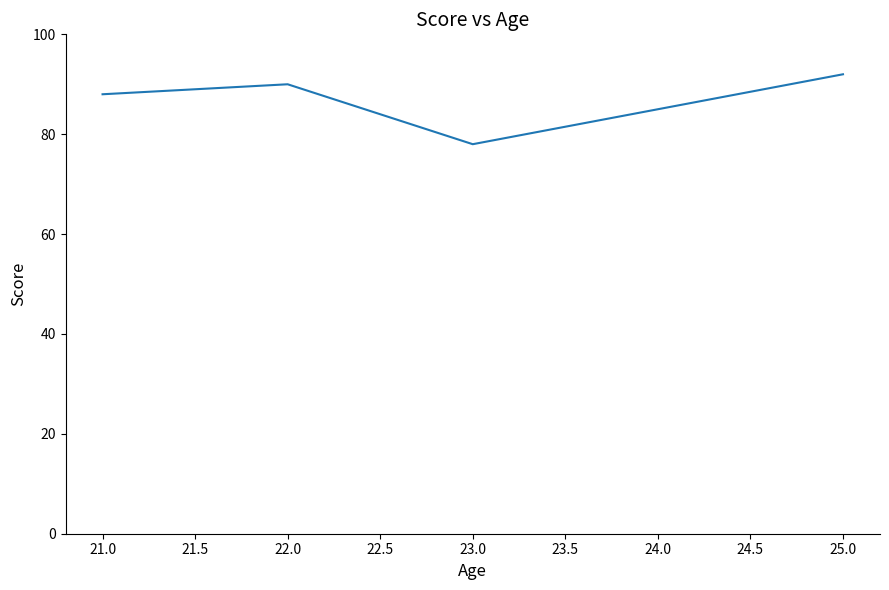

Reading left to right, extract all data points from this chart.

88	90	78	85	92